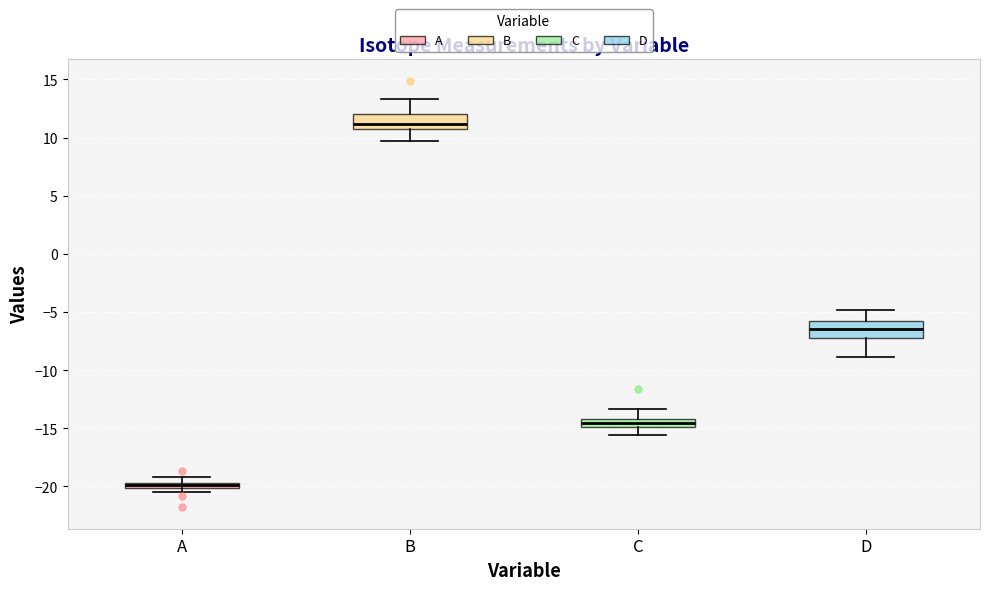

Which box's median line is the highest?

B